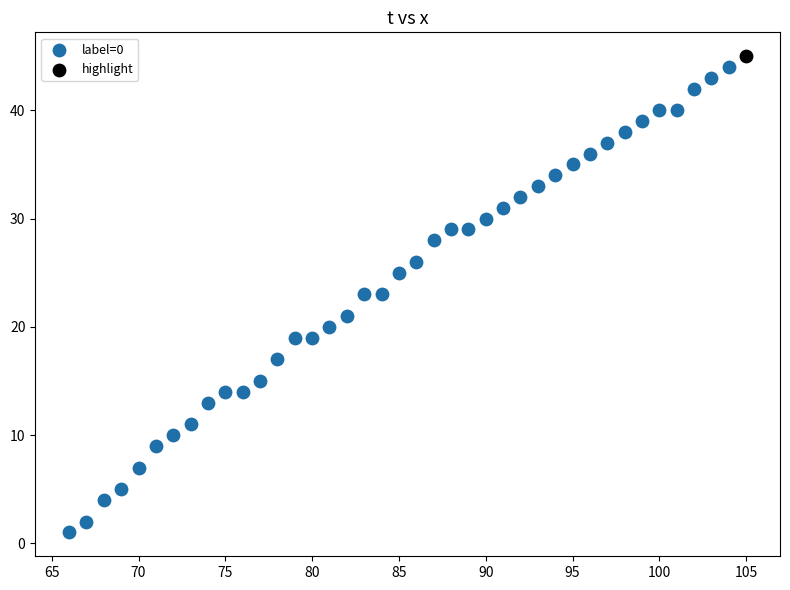

What are all the series names shown in the legend?

label=0, highlight